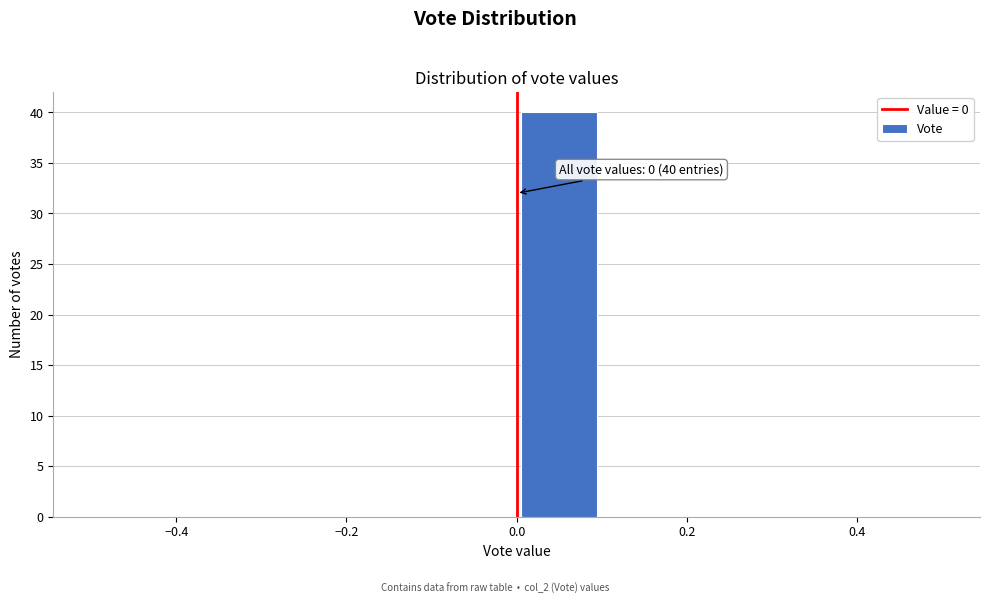

Over which range of the x-axis is the bar tallest?

0.0 to 0.1